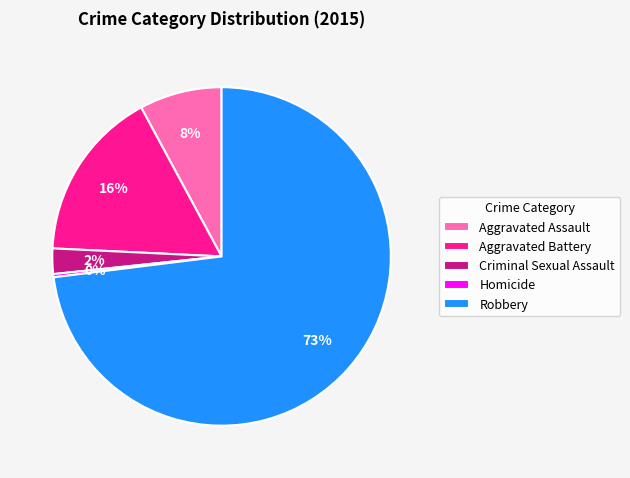

Does Homicide represent more than half of the total?

No